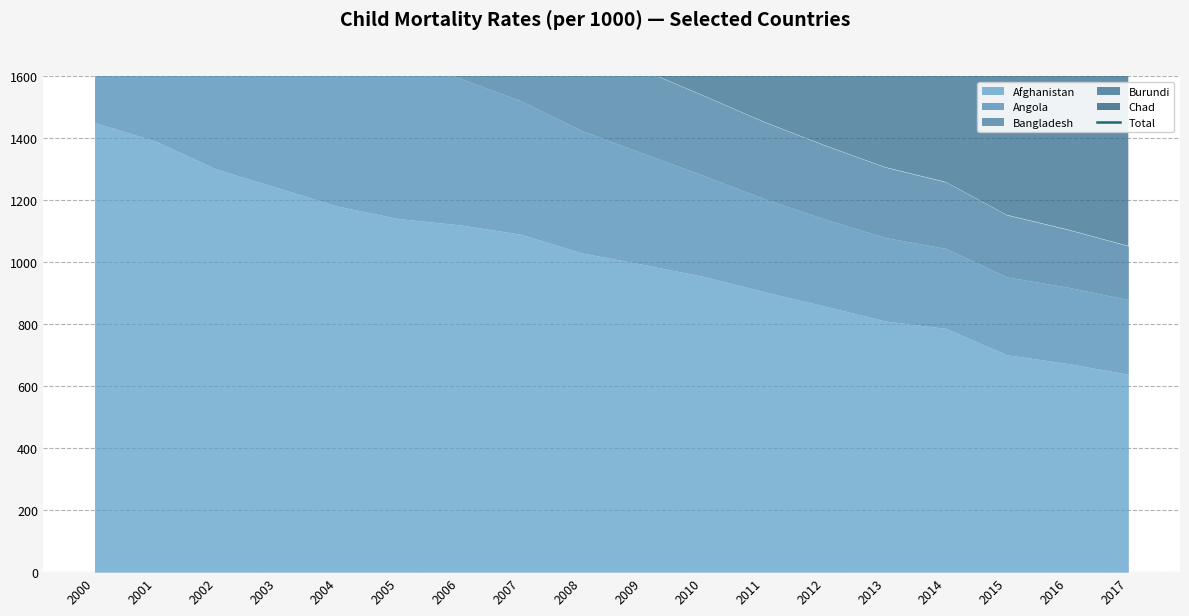

What is the greatest value displayed?

5141